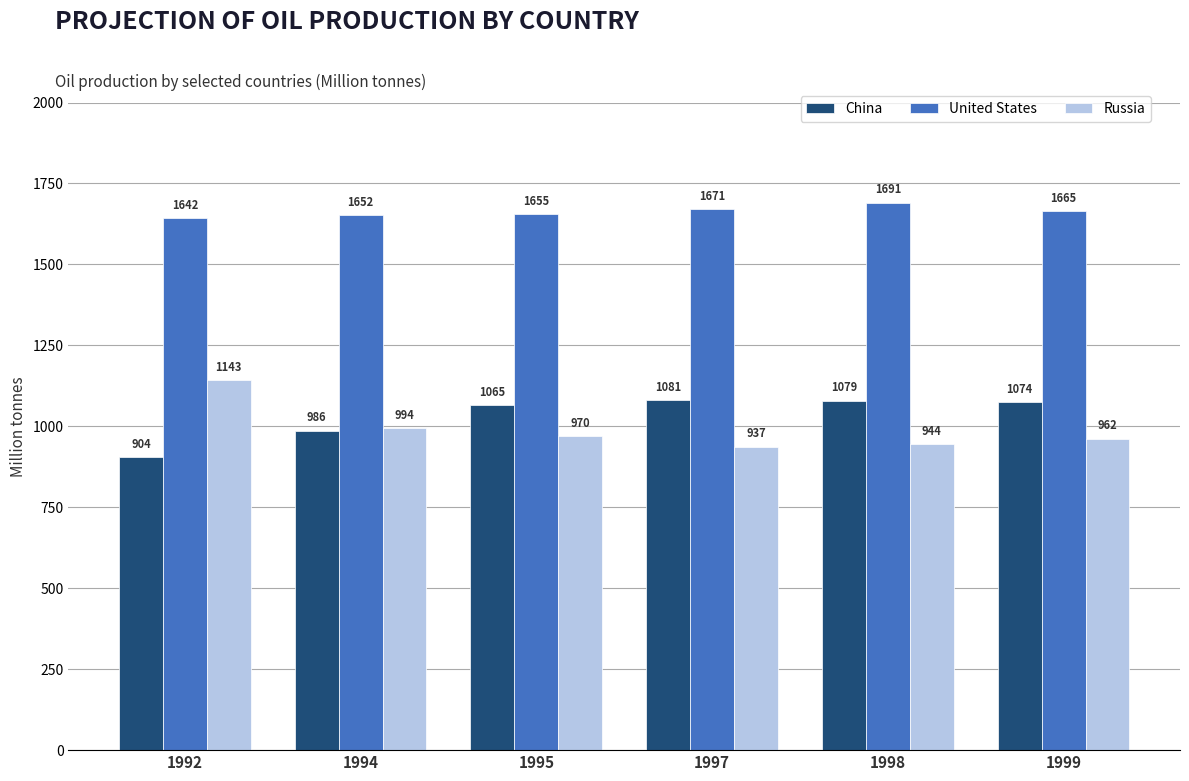

Which series has the widest spread of values?

Russia